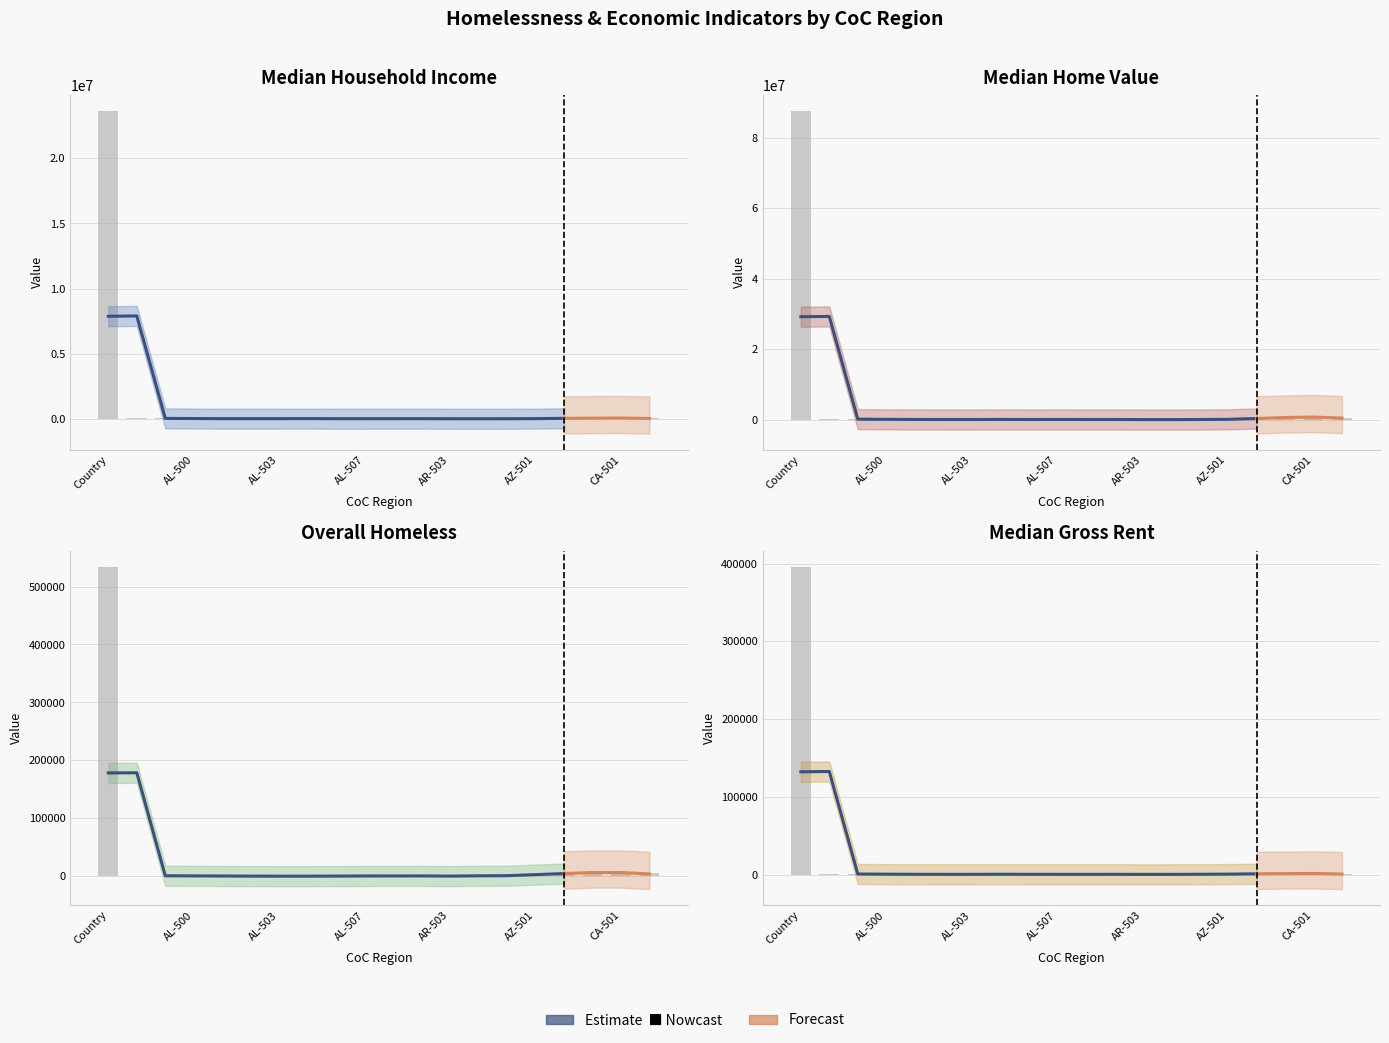

Rank the series by their maximum value, from lowest to highest.

median_gross_rent, Overall_Homeless, median_household_income, median_home_value